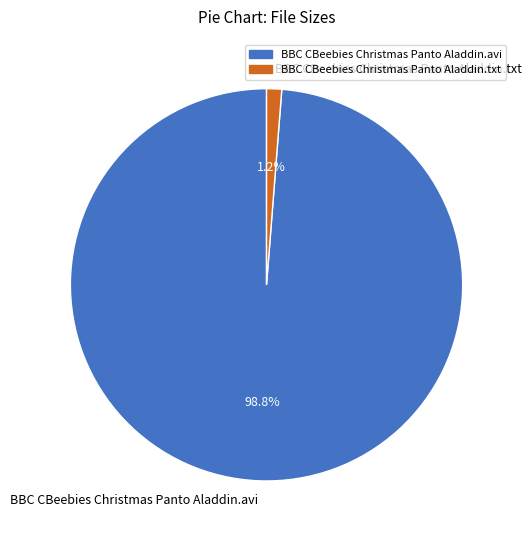

To the nearest percent, what portion does BBC CBeebies Christmas Panto Aladdin.txt represent?

1%